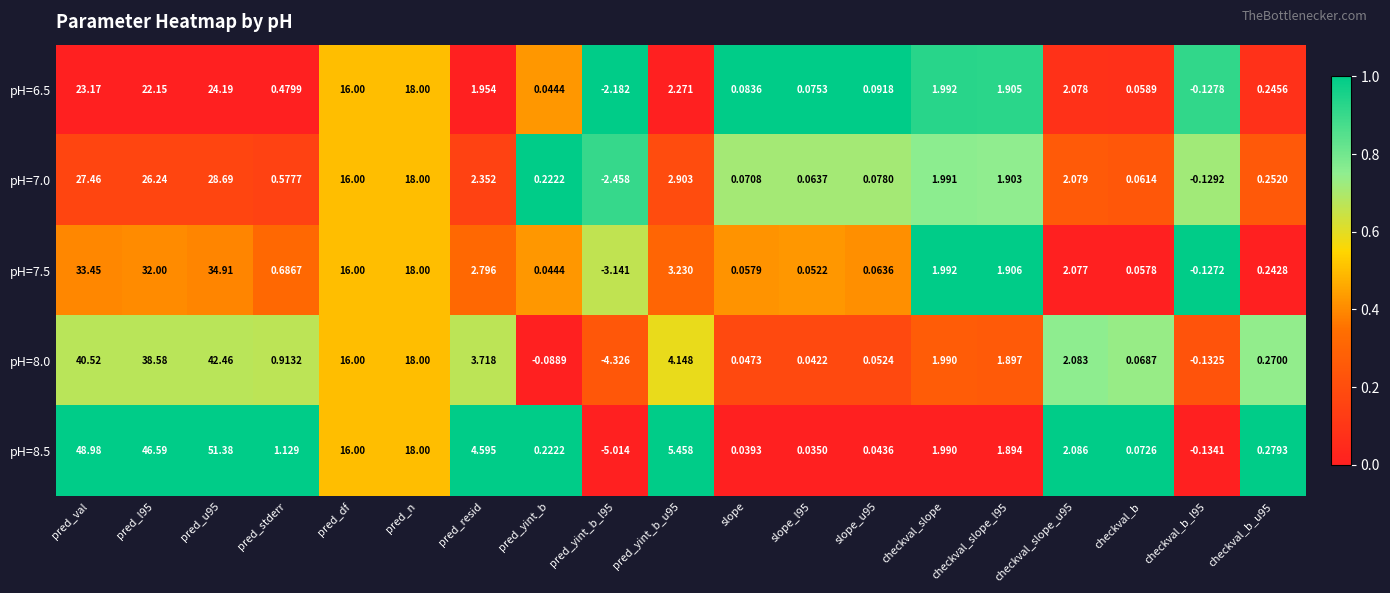

At which label does pH=8.0 first exceed 1?

pred_val